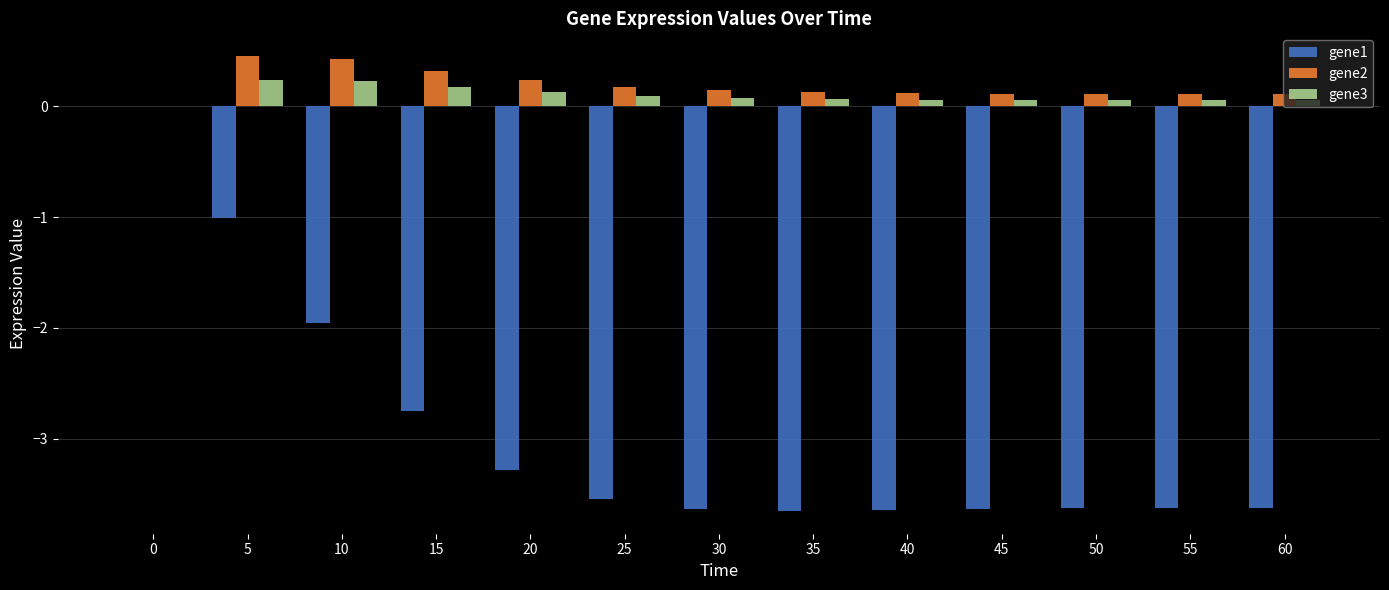

What is the sum of all gene3 values?

1.3